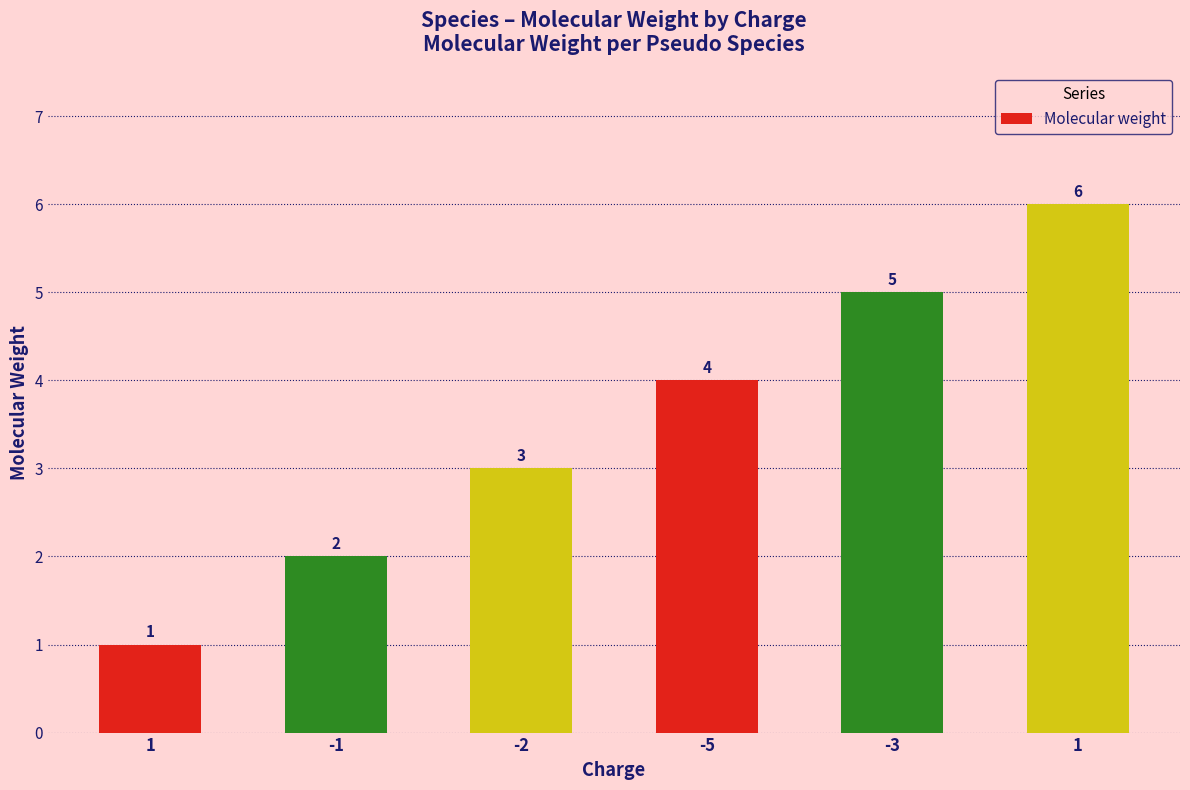

At which label does the data first exceed 4?

-3